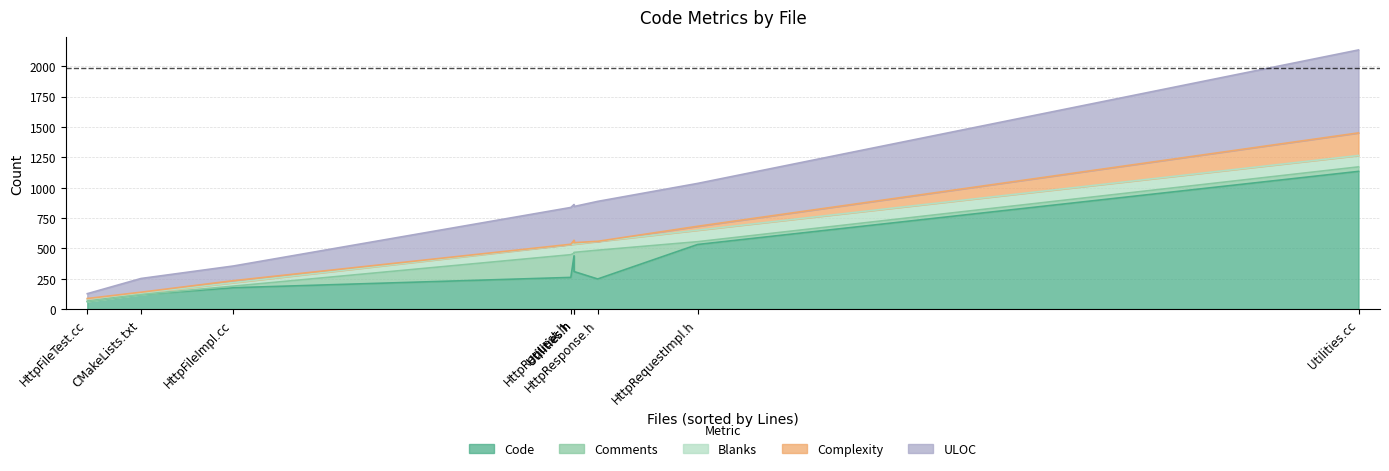

At which category does ULOC reach its first local peak?

Utilities.cc